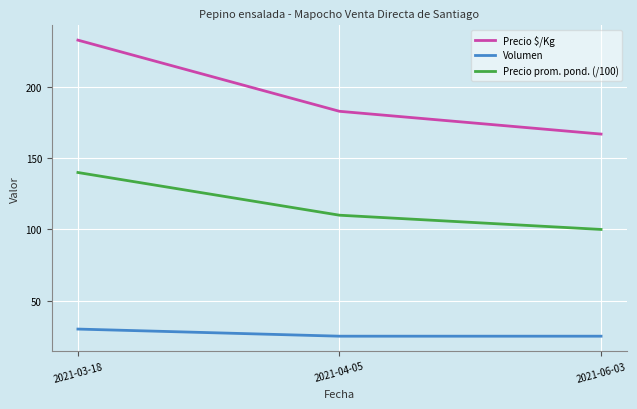

How many categories are shown in the chart?

3